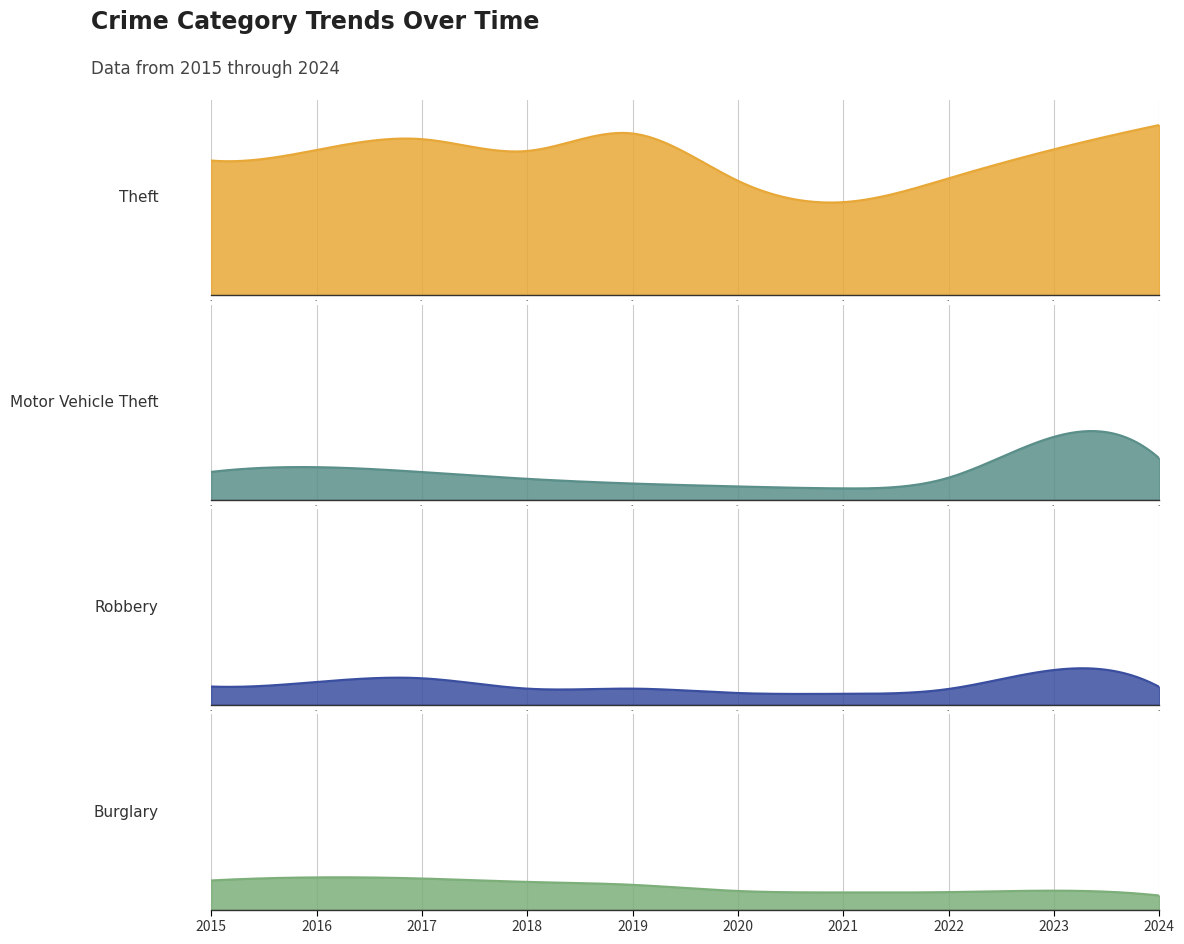

In Burglary, how many points are lower than both neighbors (excluding endpoints)?

1